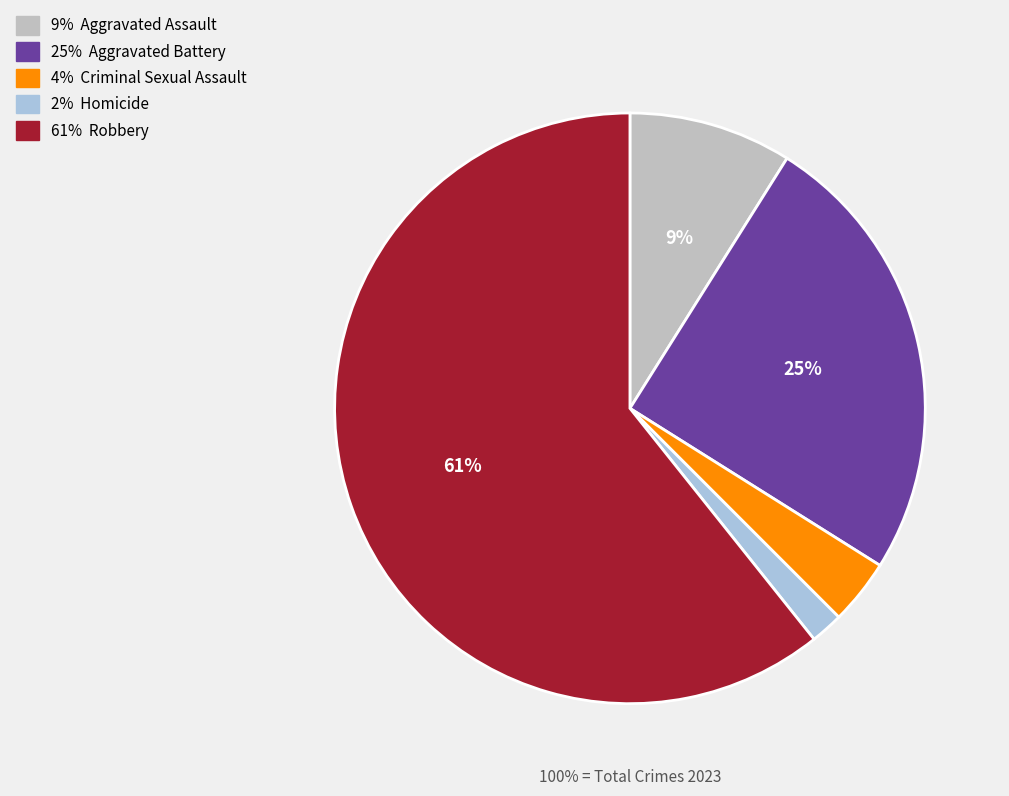

Is the sum of Robbery and Criminal Sexual Assault greater than half?

Yes